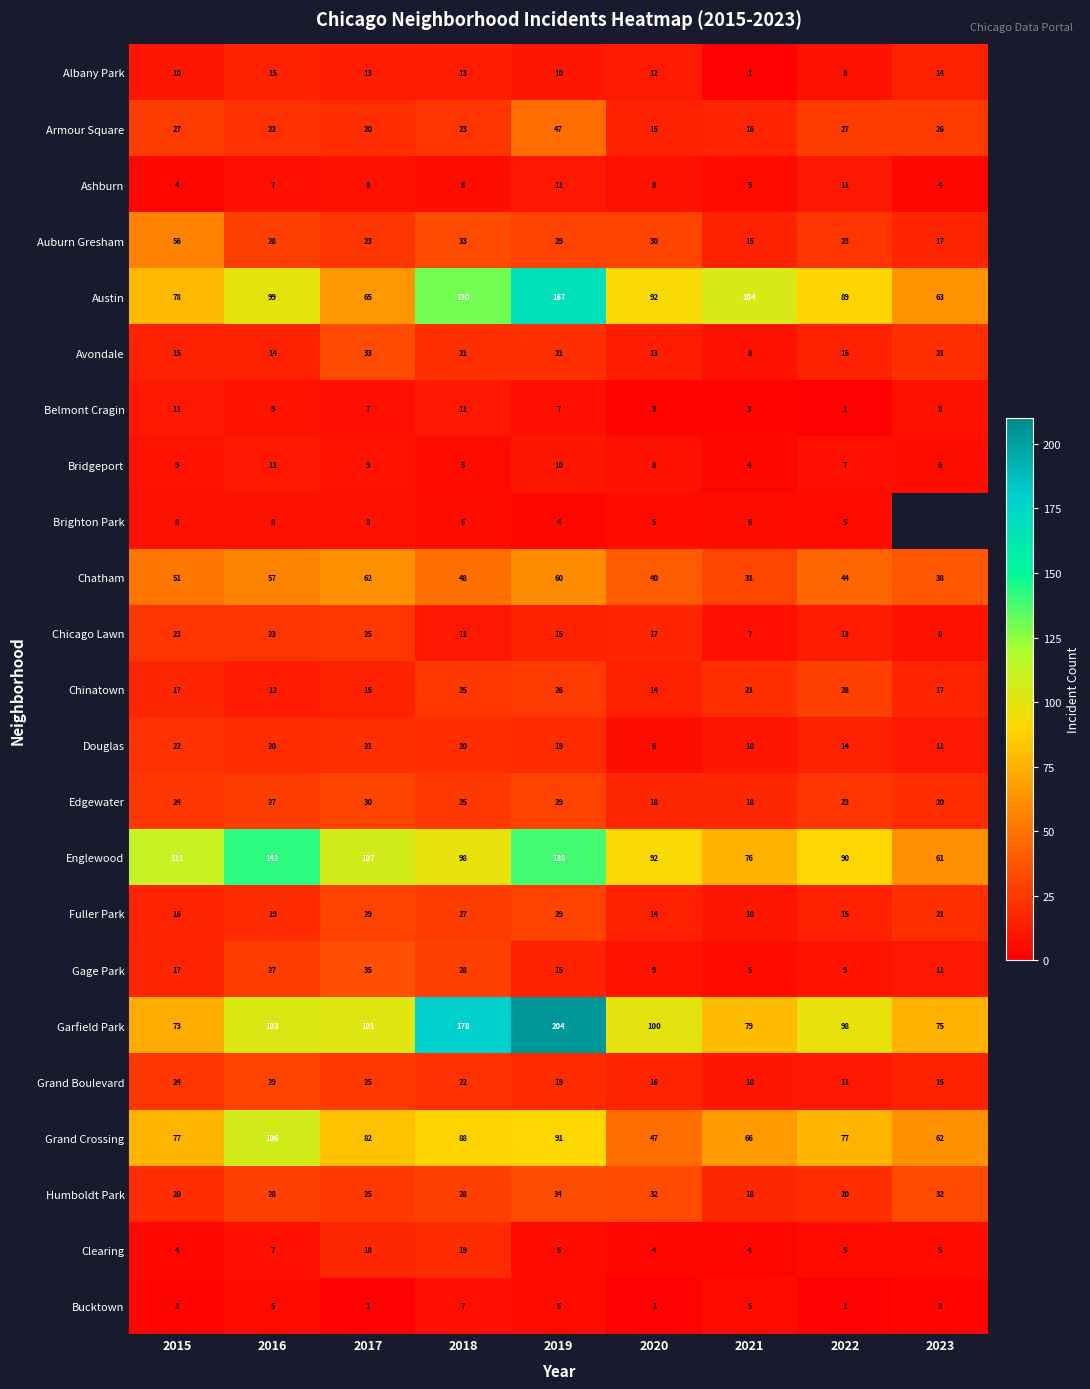

The Douglas series shows 10 at 2021. True or false?

True